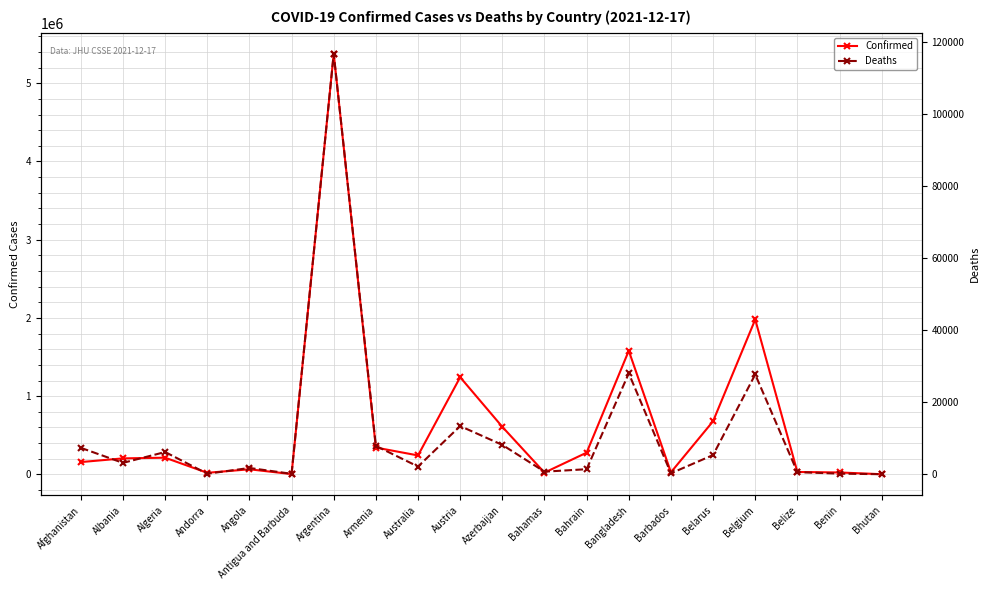

What is the sum of the Confirmed values at Bhutan and Australia?

245330